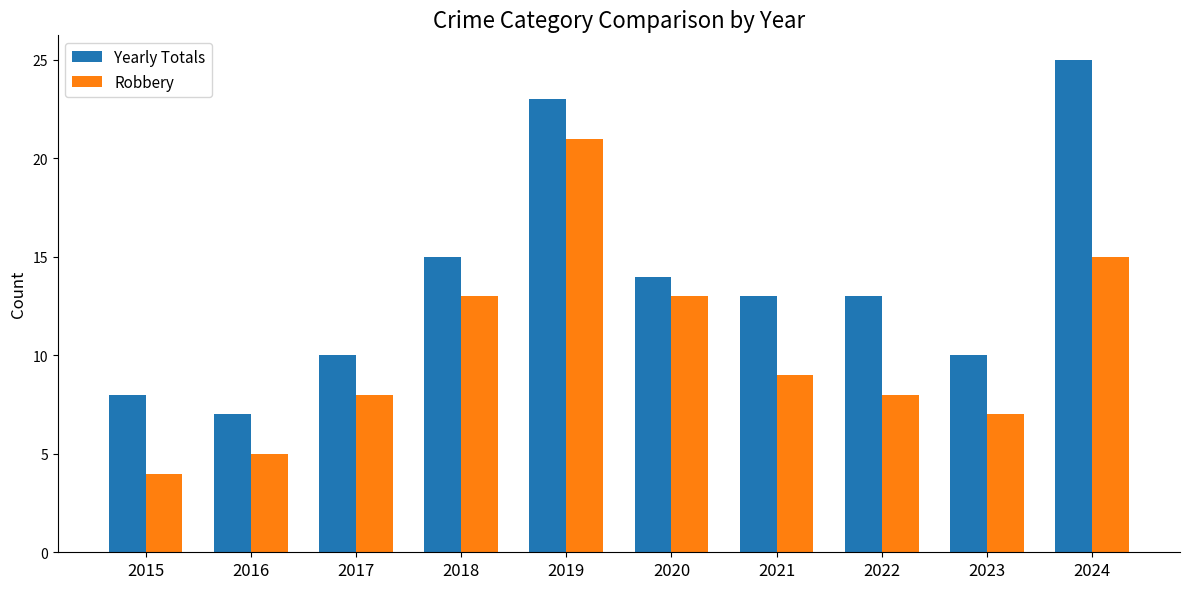

What is the value of the Robbery bar at the 4th from the left?

13